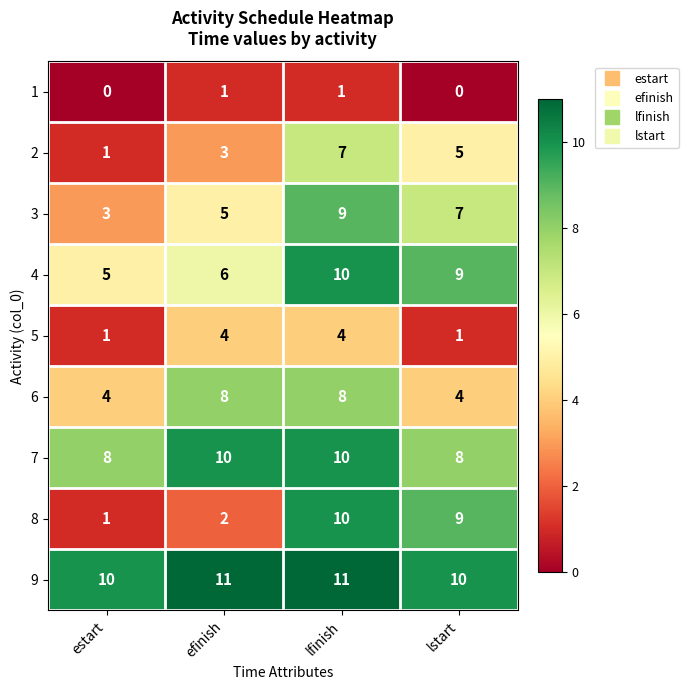

List the labels in order of 2 value, largest first.

lfinish, lstart, efinish, estart